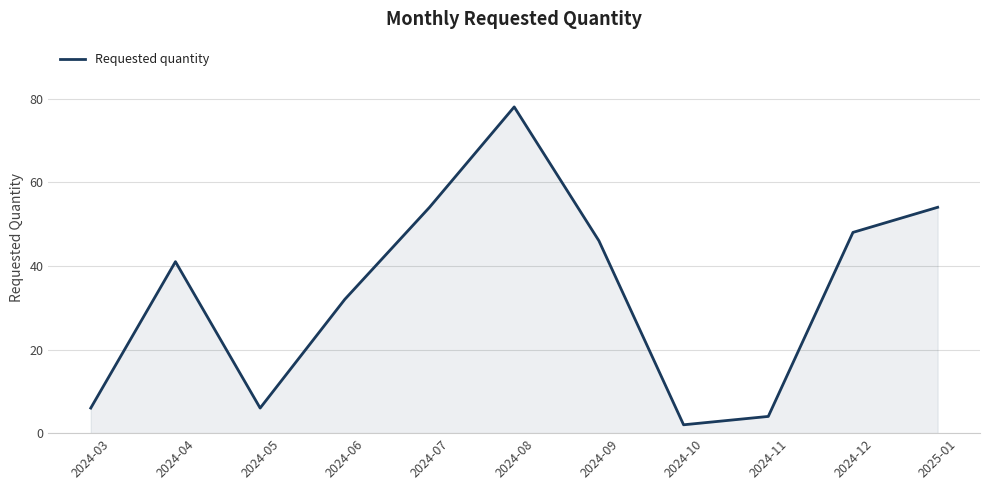

At which label is the value closest to 40?

2024-04